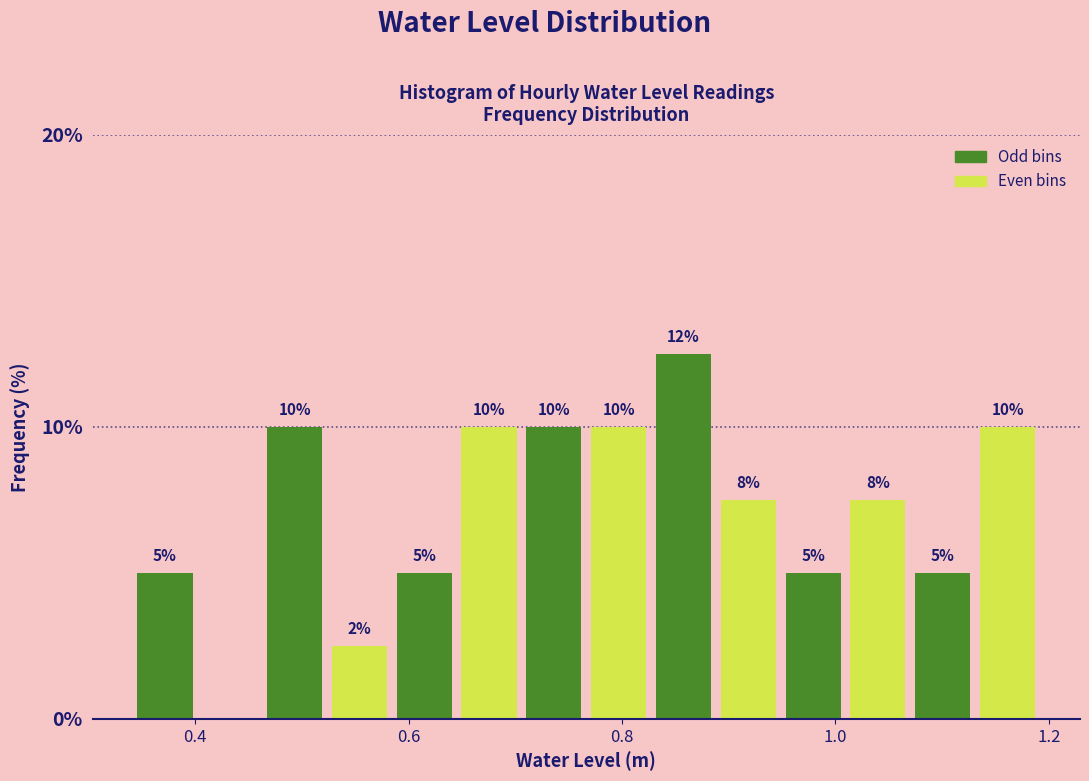

Read against the x-axis, roughly where is the centre of the tallest bar?

0.86